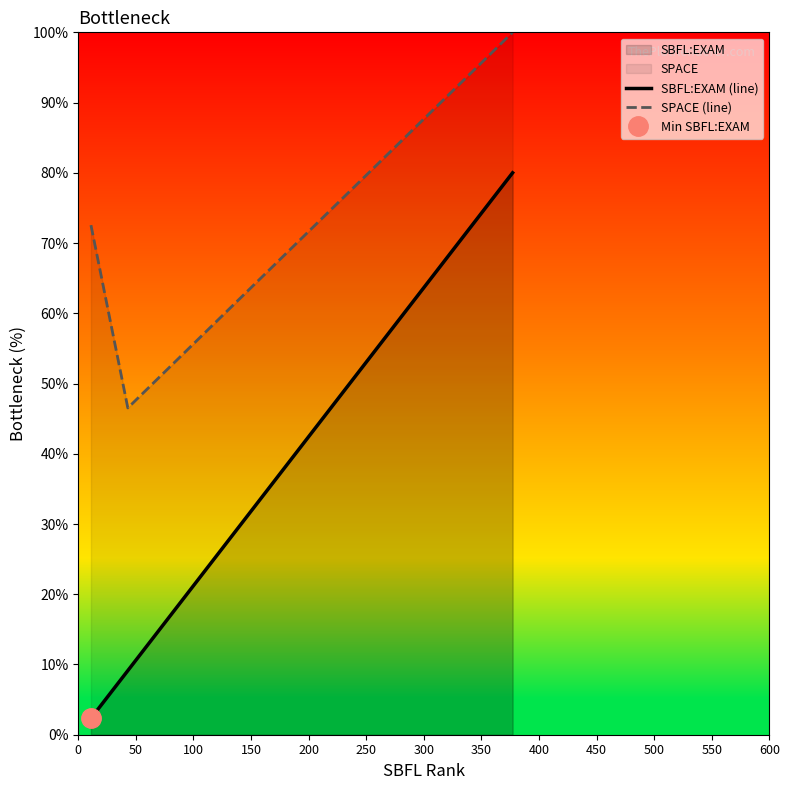

Which series changed the most between 50 and 100?

SBFL:EXAM (line)